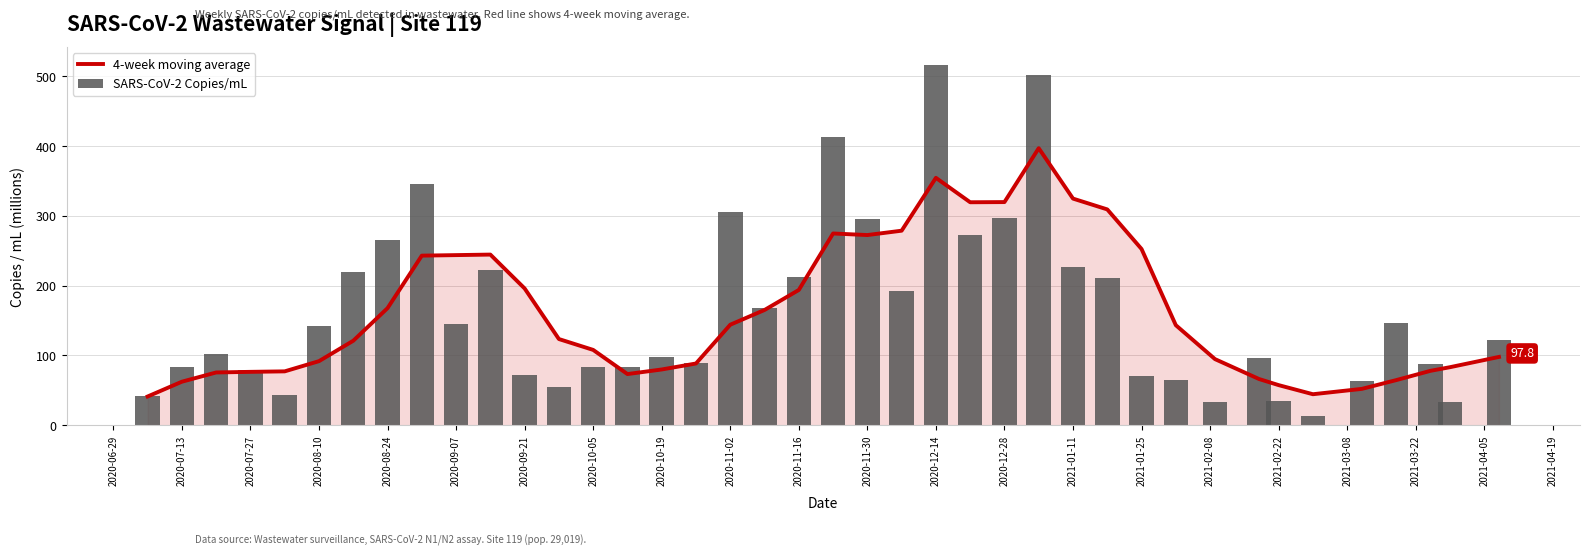

Reading left to right, list all the values displayed in this chart.

4-week moving average: 41.1	62.3	75.5	76.4	77.1	91.8	121.0	167.7	243.0	243.8	244.5	196.0	123.4	107.9	73.2	79.8	88.4	144.0	165.1	193.8	274.8	272.5	278.8	354.5	319.5	319.8	397.0	324.8	309.2	252.5	143.3	94.7	66.2	57.4	44.4	52.0	64.5	77.9	83.1	97.8
SARS-CoV-2 Copies/mL: 41.1	83.5	102.0	79.1	43.9	142.0	219.0	266.0	345.0	145.0	222.0	71.9	54.9	82.7	83.5	98.2	89.2	305.0	168.0	213.0	413.0	296.0	193.0	516.0	273.0	297.0	502.0	227.0	211.0	70.0	65.2	32.5	96.9	35.0	13.0	63.2	147.0	88.3	33.9	122.0